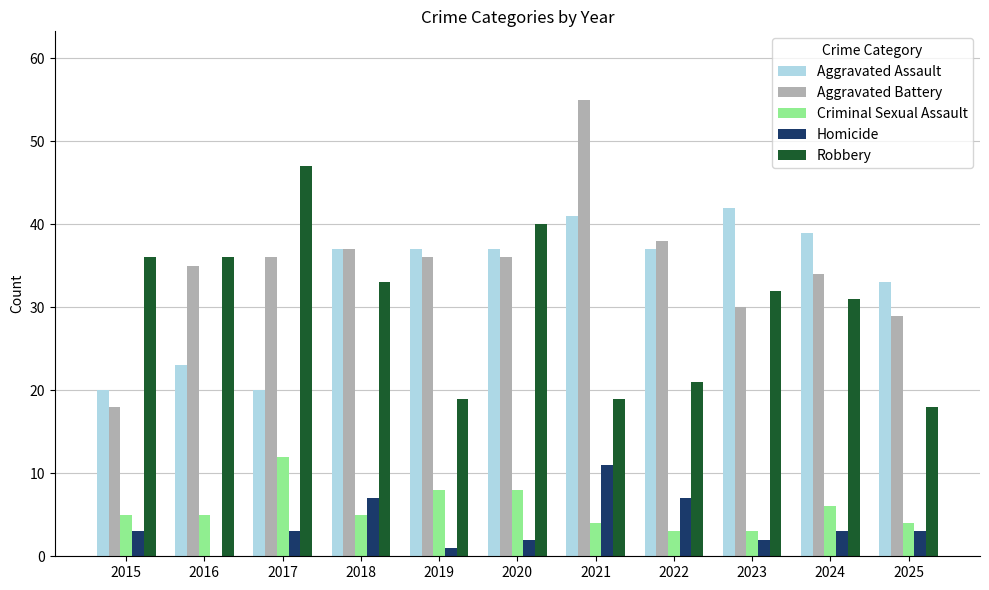

At which category is the sum across all series the highest?

2021